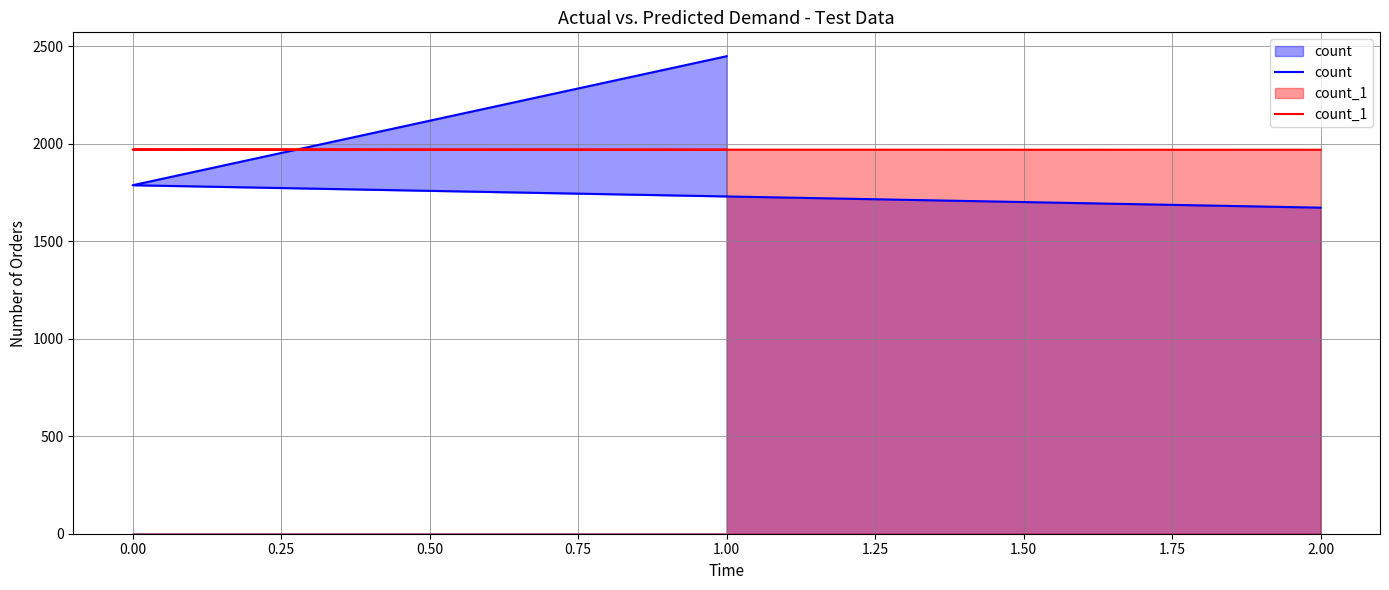

Which series has the largest total across all categories?

count